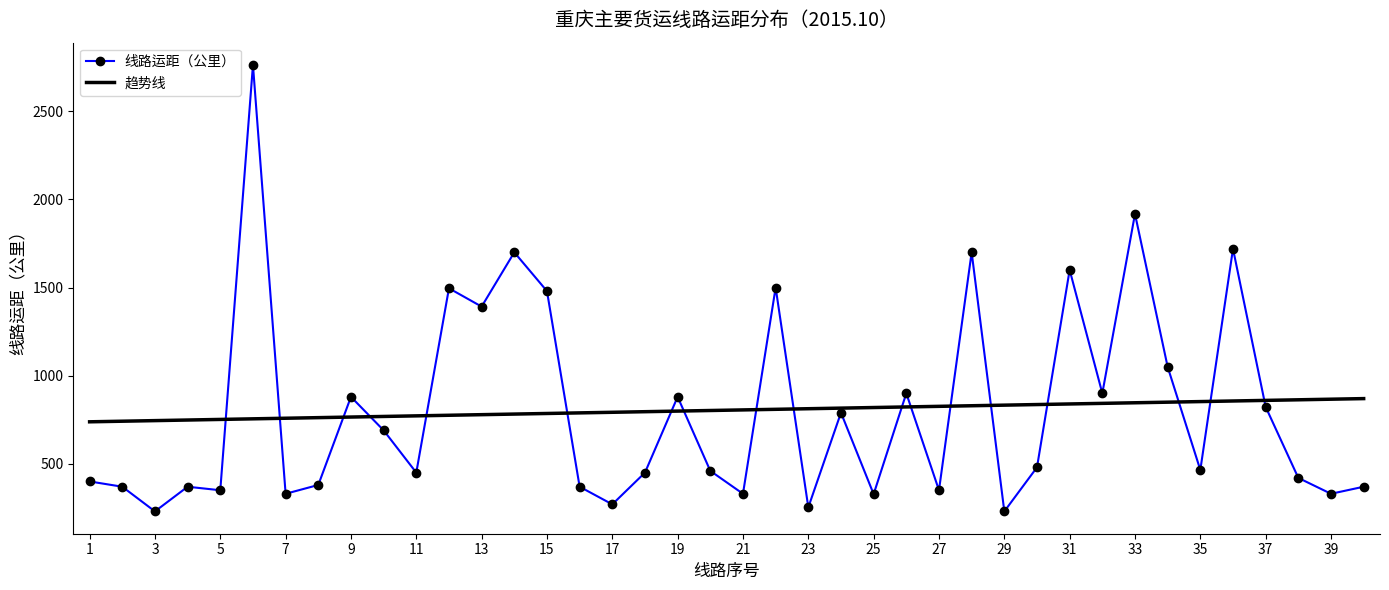

How many series are shown in this chart?

2